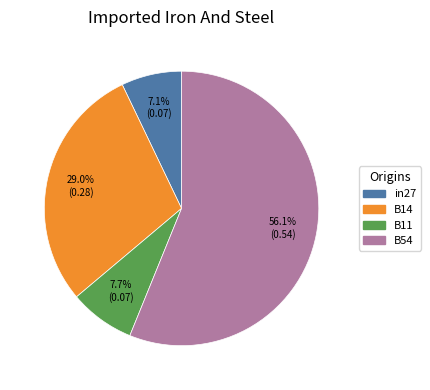

Is there a majority slice in this chart?

Yes